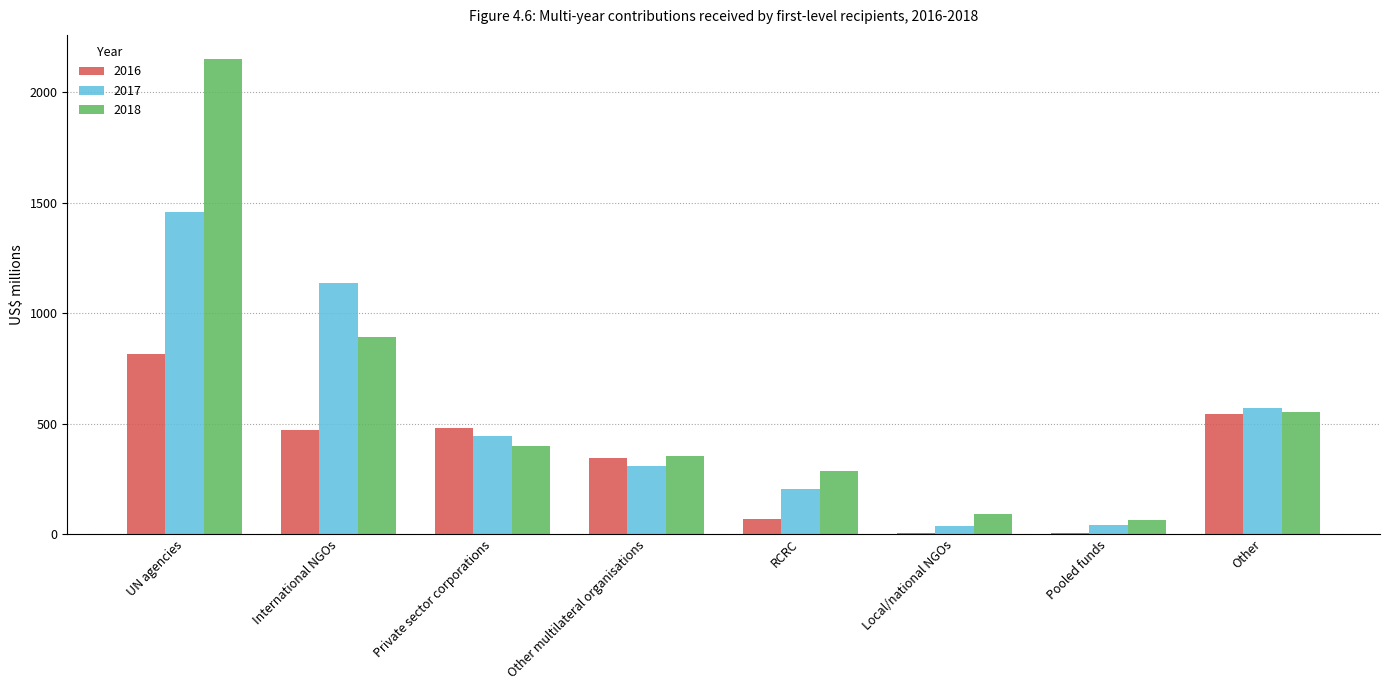

Which series changed the most between International NGOs and Other?

2017